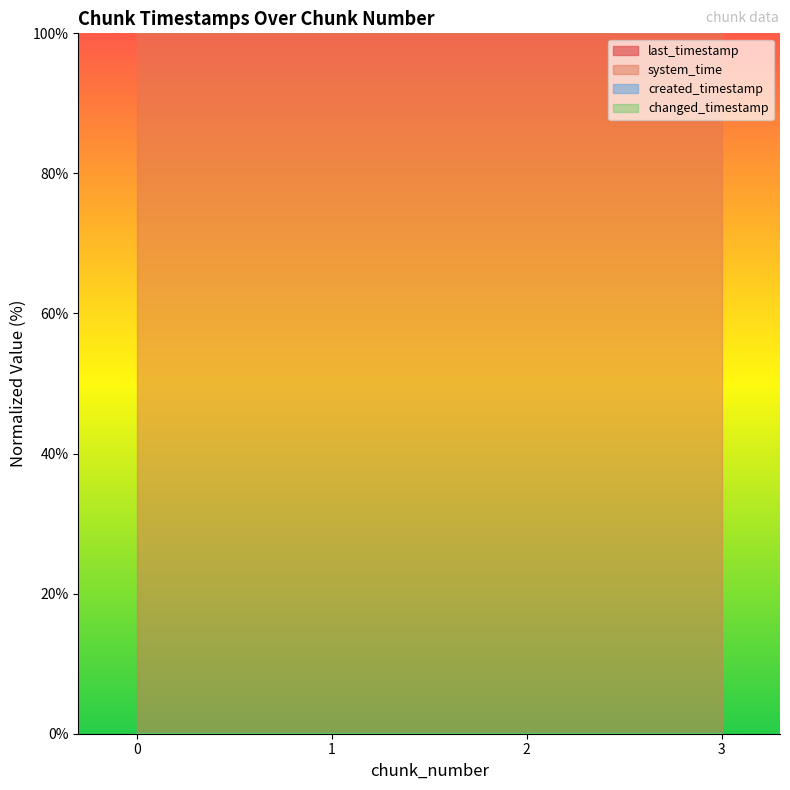

Read the system_time value at 3.

100.0